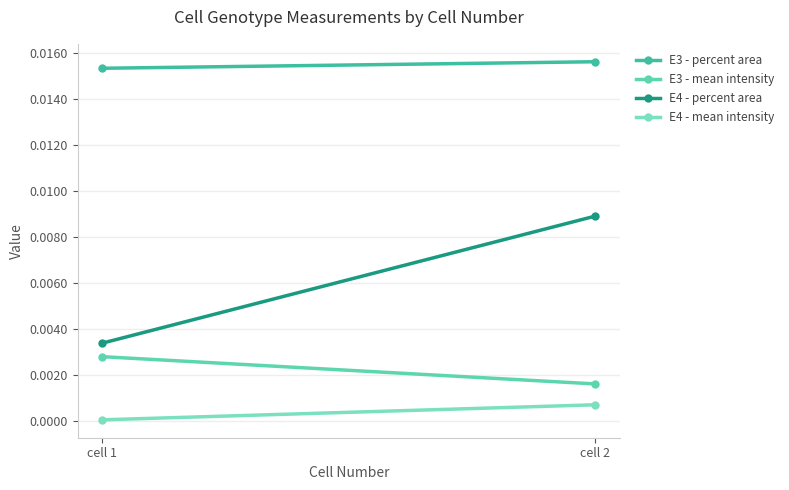

Is it true that E3 - mean intensity equals 0.0 at cell 1?

True